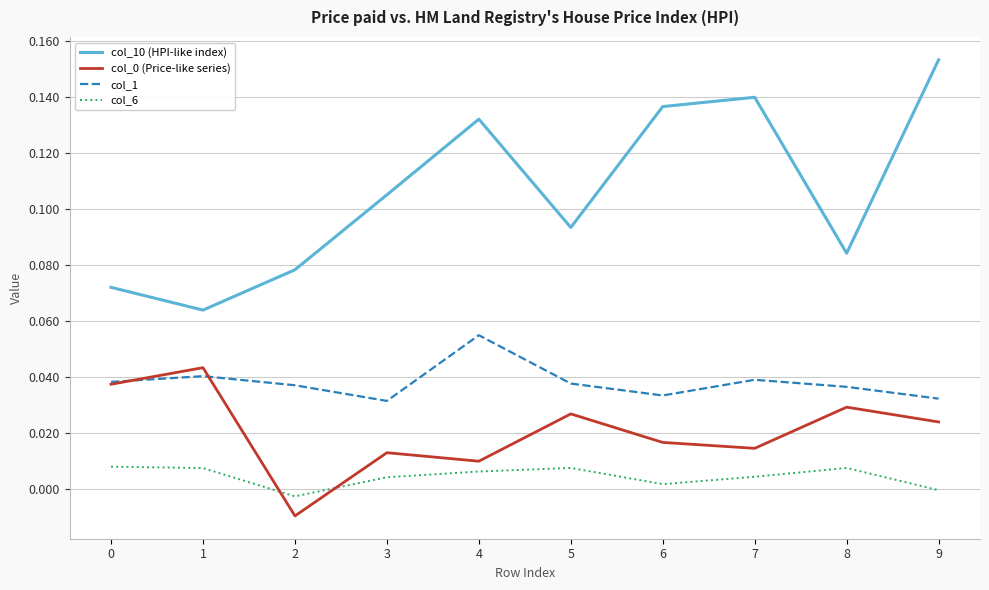

Is it true that col_10 (HPI-like index) equals 0.0 at 1?

False